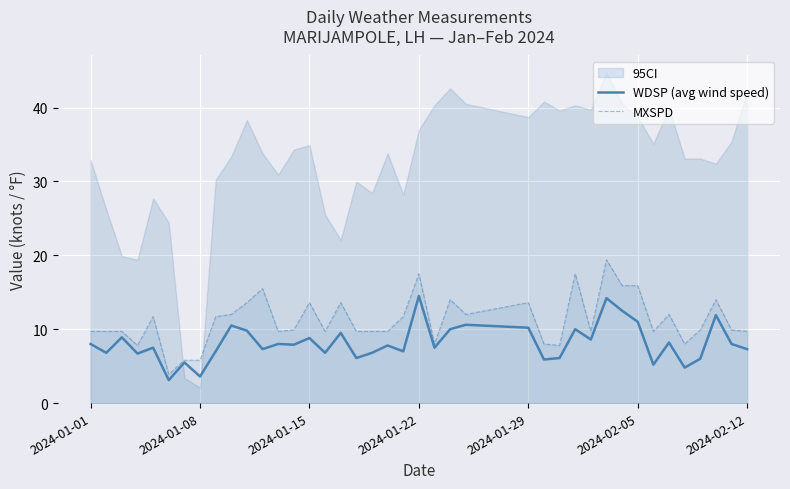

How many interior local valleys does the WDSP (avg wind speed) series have?

14